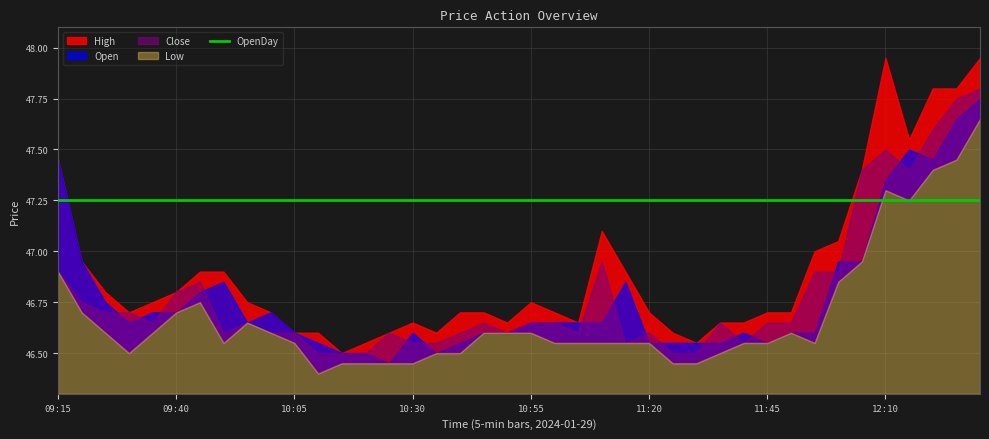

The Open series shows 66.5 at 12:20. True or false?

False